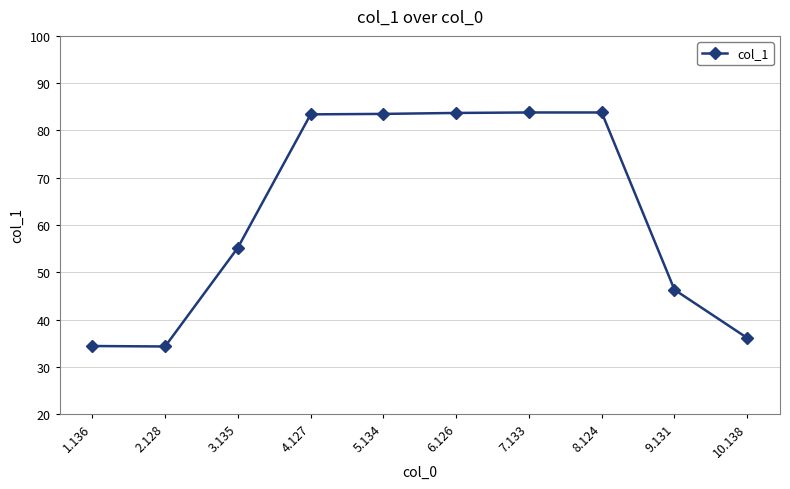

What value does the data have at 4.127?

83.4